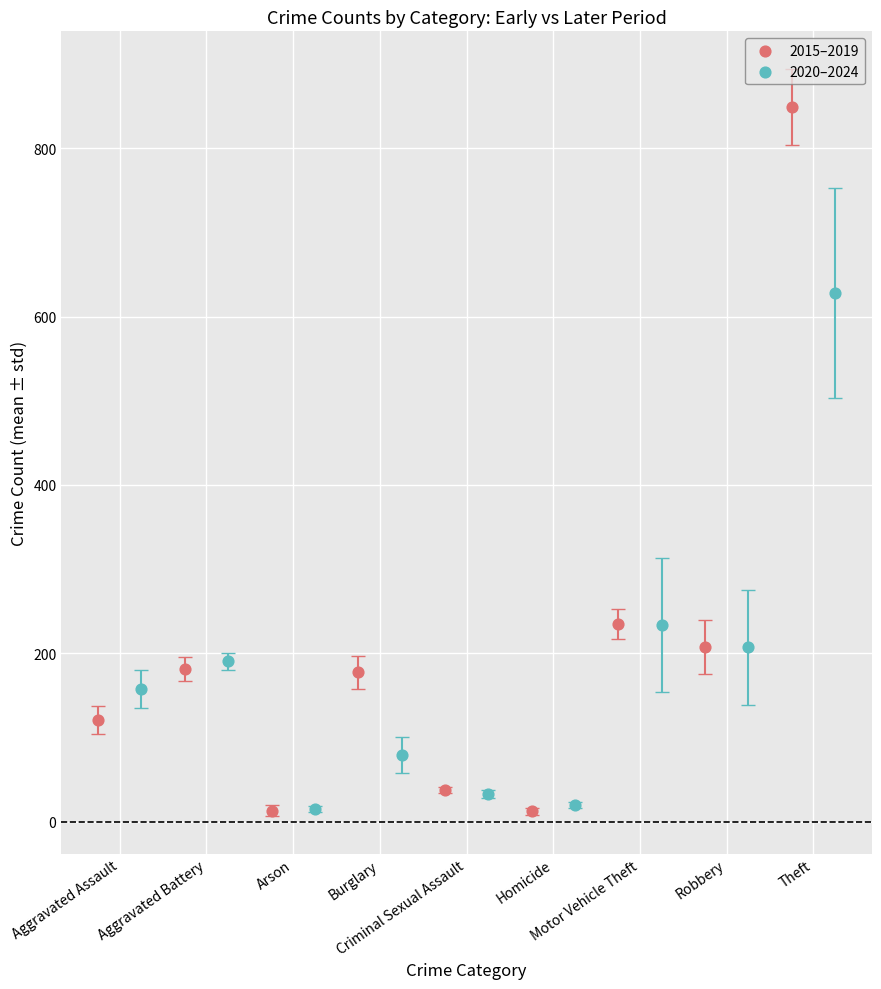

Which series contains the highest Y value?

2015–2019